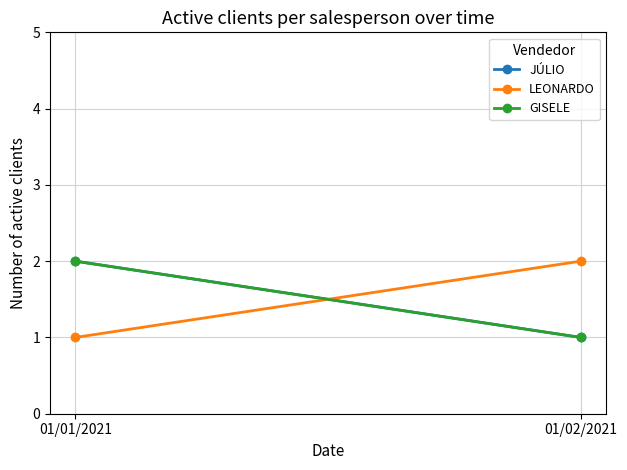

Reading left to right, list all the values displayed in this chart.

JÚLIO: 2	1
LEONARDO: 1	2
GISELE: 2	1